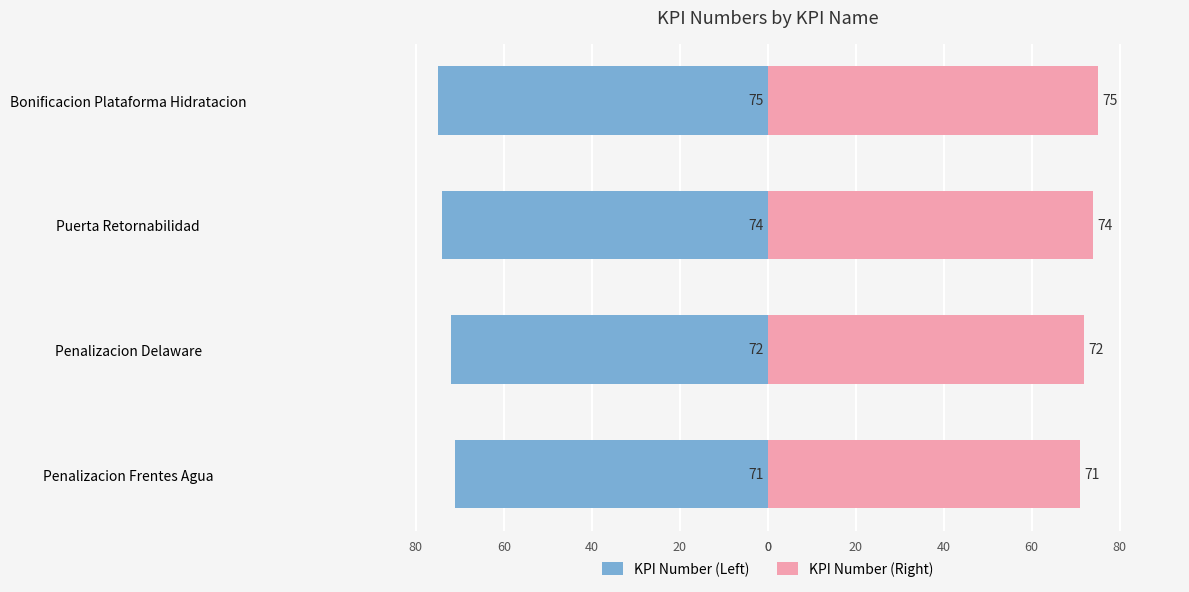

At how many categories does at least one series exceed -64?

4